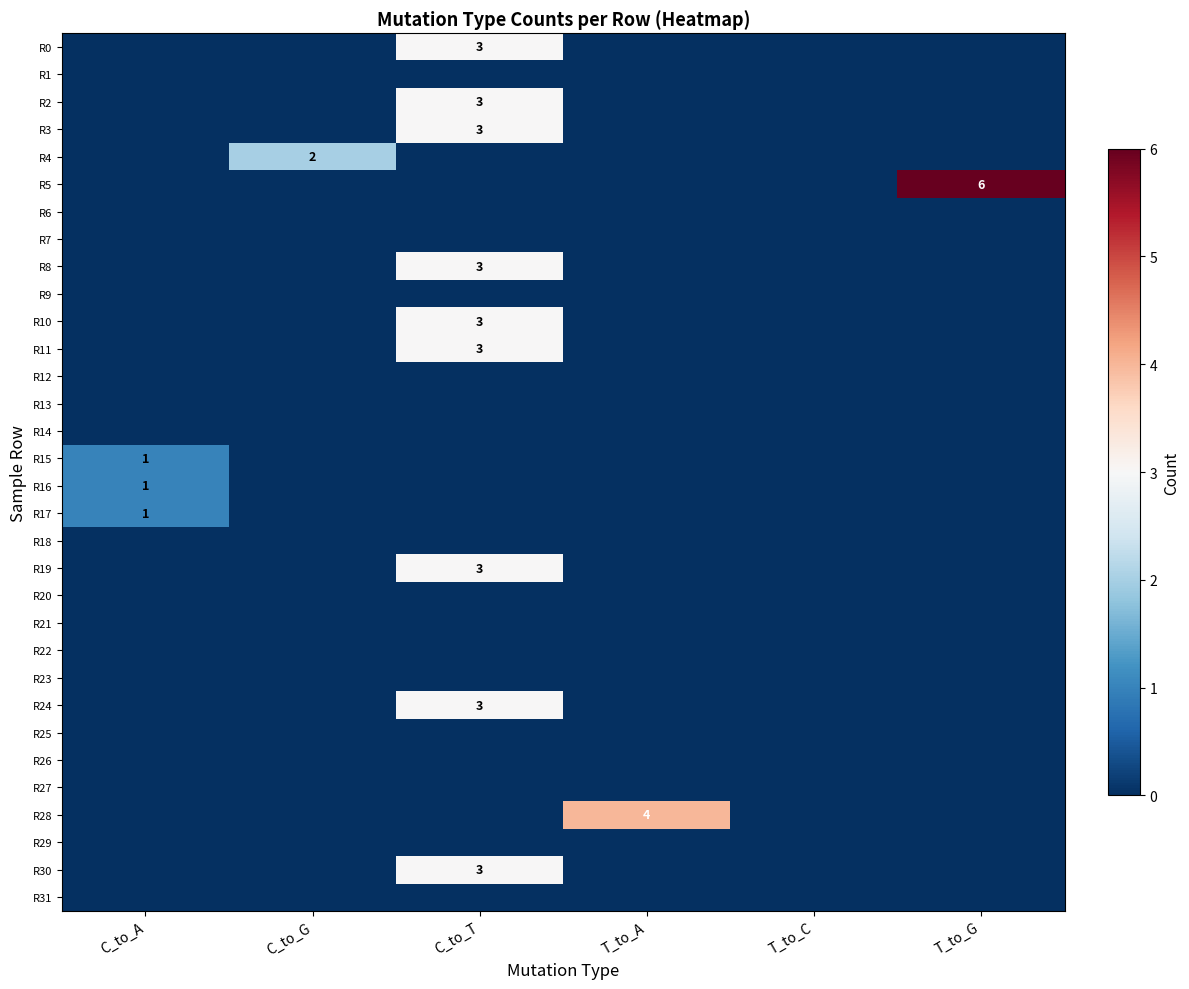

Which label corresponds to the smallest value in the chart?

C_to_A